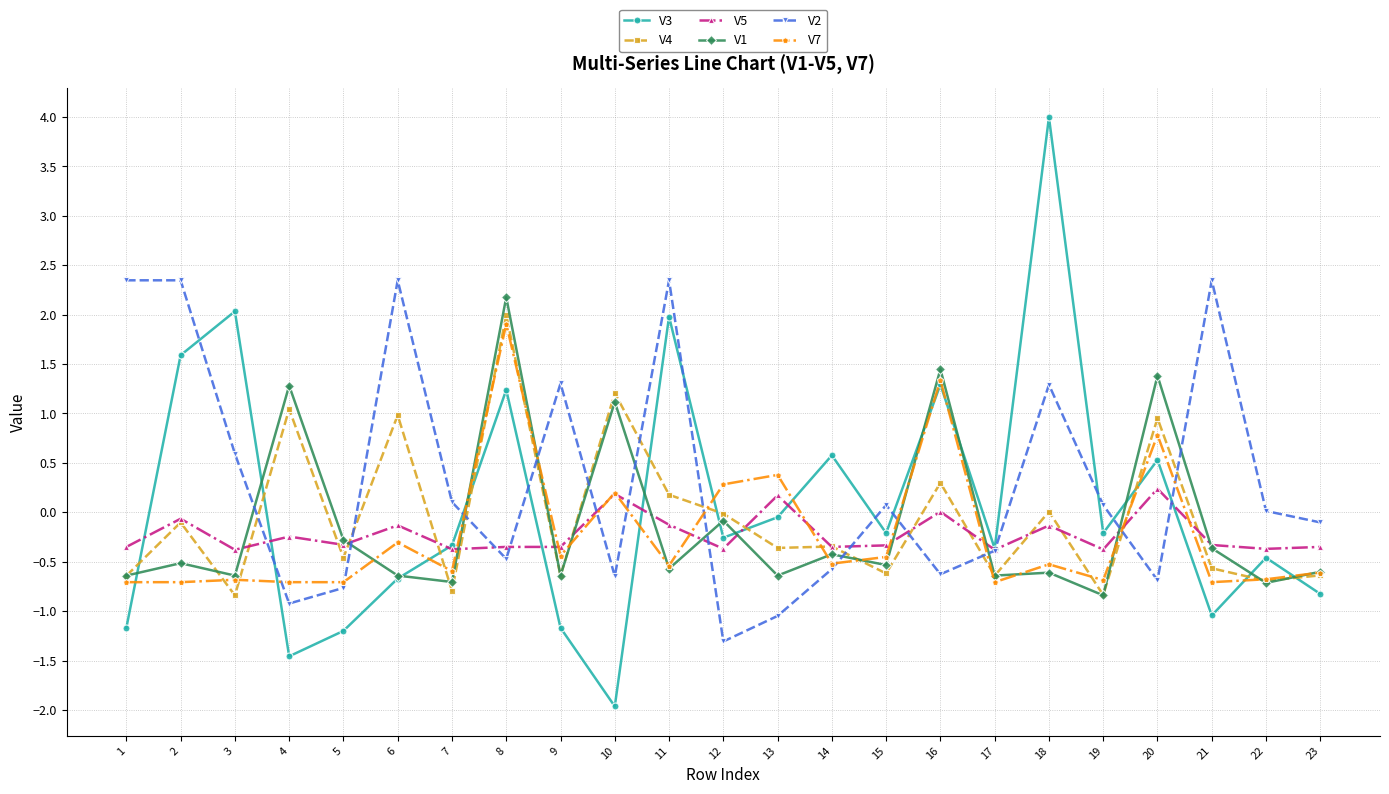

The value of V3 at 23 is -1.3. True or false?

False